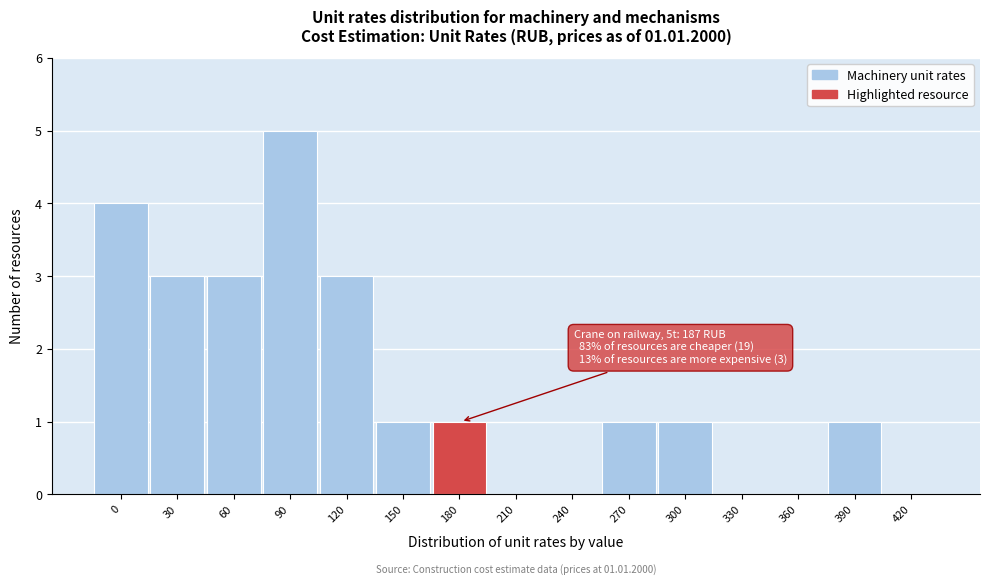

Reading right to left, list all the values displayed in this chart.

420=0	390=1	360=0	330=0	300=1	270=1	240=0	210=0	180=1	150=1	120=3	90=5	60=3	30=3	0=4